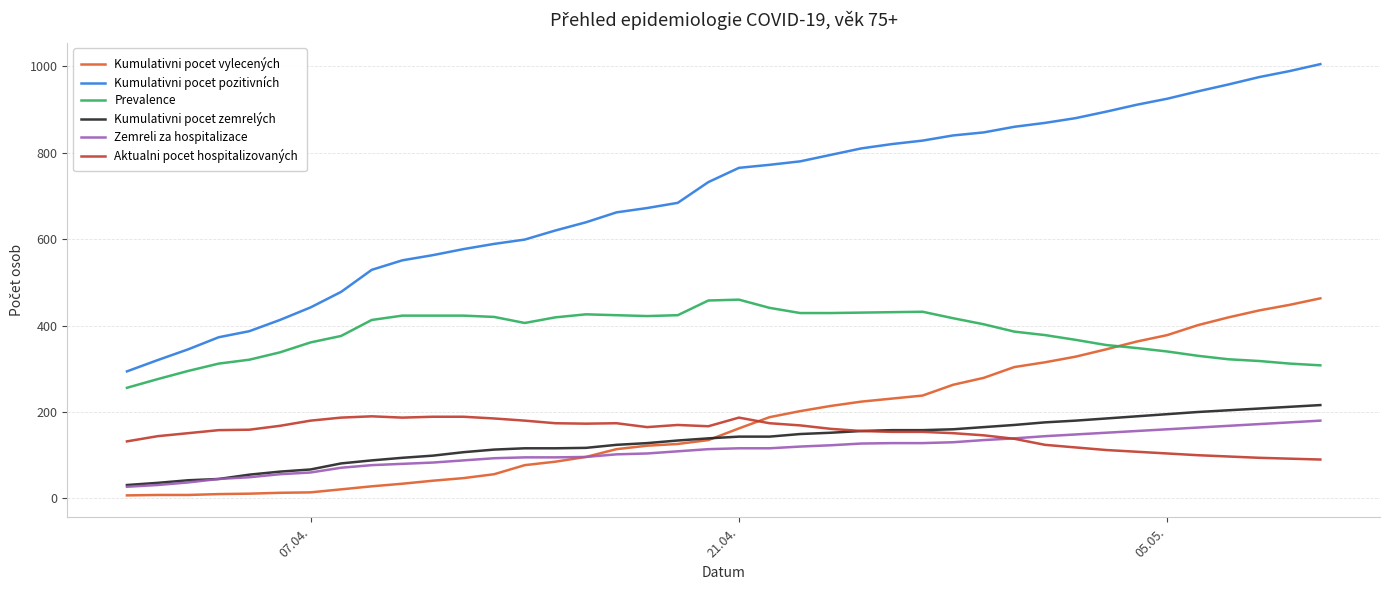

What is the maximum value for Kumulativni pocet vylecených?

463